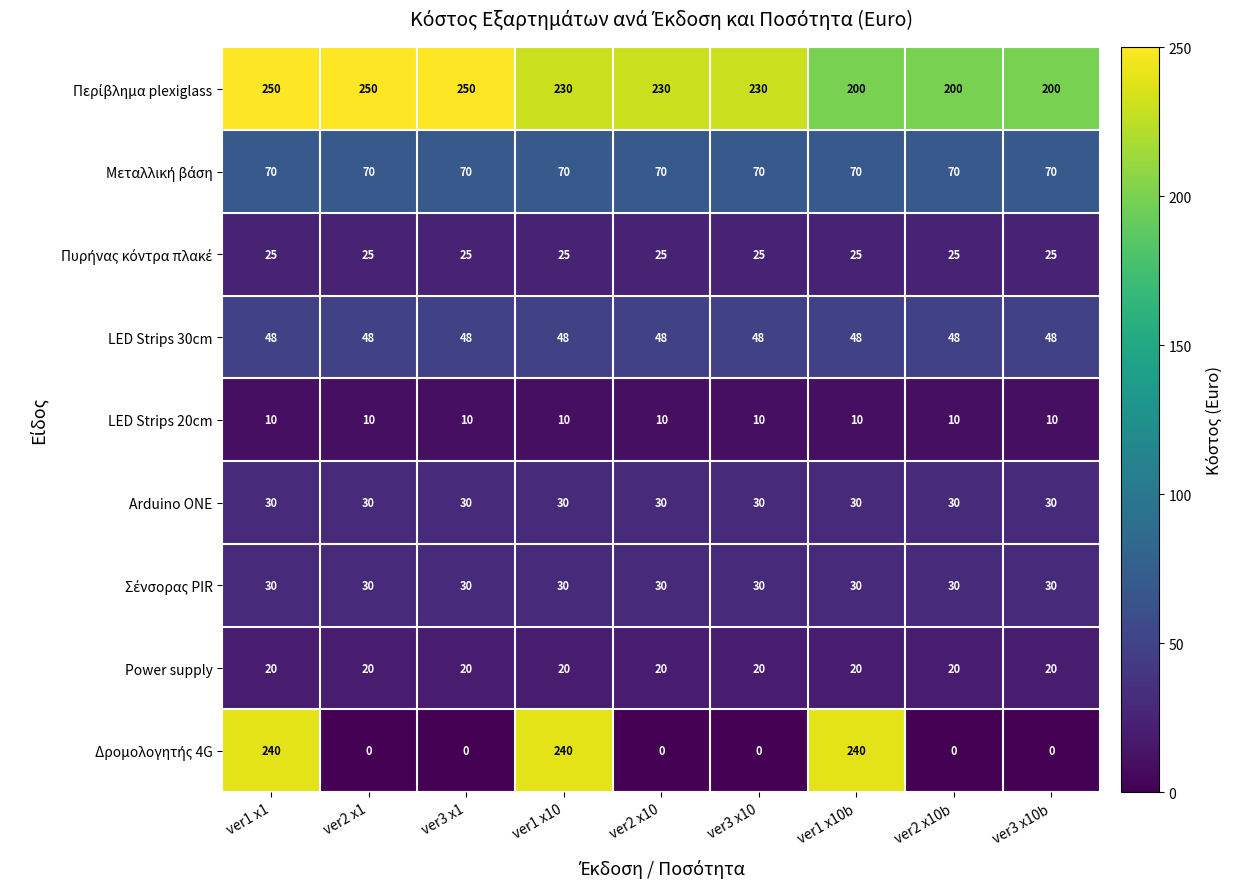

What is the total value across all series at ver2 x10b?

433